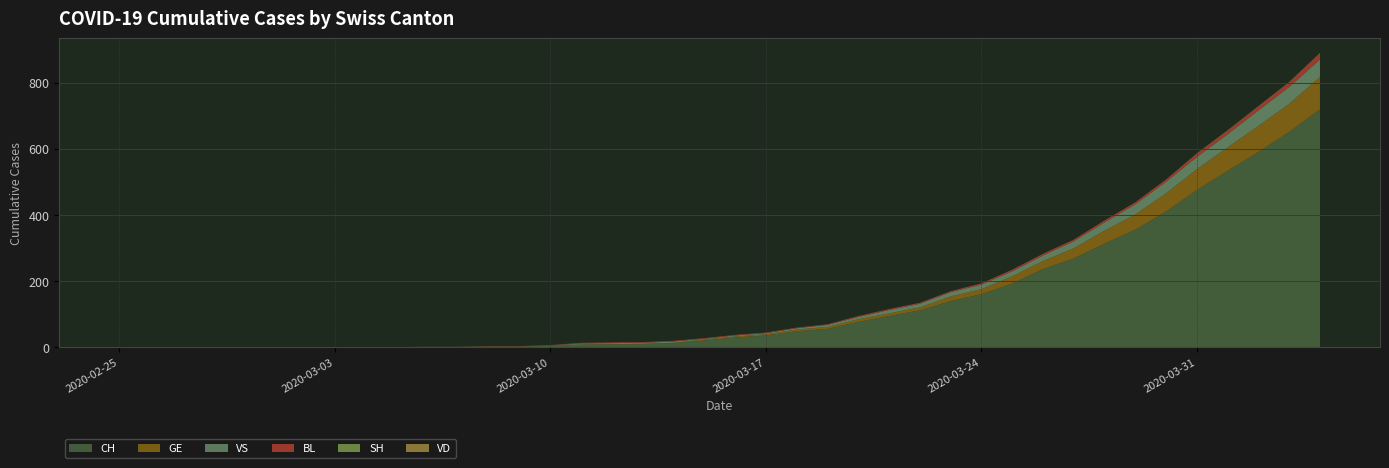

Reading right to left, list all the values displayed in this chart.

CH: 2020-04-04=719	2020-04-03=651	2020-04-02=590	2020-04-01=533	2020-03-31=475	2020-03-30=410	2020-03-29=355	2020-03-28=313	2020-03-27=268	2020-03-26=236	2020-03-25=192	2020-03-24=160	2020-03-23=139	2020-03-22=111	2020-03-21=94	2020-03-20=76	2020-03-19=55	2020-03-18=48	2020-03-17=35	2020-03-16=29	2020-03-15=20	2020-03-14=12	2020-03-13=9	2020-03-12=8	2020-03-11=7	2020-03-10=4	2020-03-09=2	2020-03-08=2	2020-03-07=1	2020-03-06=1	2020-03-05=0	2020-03-04=0	2020-03-03=0	2020-03-02=0	2020-03-01=0	2020-02-29=0	2020-02-28=0	2020-02-27=0	2020-02-26=0	2020-02-25=0
GE: 2020-04-04=98	2020-04-03=85	2020-04-02=79	2020-04-01=71	2020-03-31=63	2020-03-30=55	2020-03-29=46	2020-03-28=39	2020-03-27=31	2020-03-26=24	2020-03-25=22	2020-03-24=15	2020-03-23=14	2020-03-22=9	2020-03-21=8	2020-03-20=8	2020-03-19=6	2020-03-18=5	2020-03-17=4	2020-03-16=3	2020-03-15=3	2020-03-14=1	2020-03-13=1	2020-03-12=1	2020-03-11=1	2020-03-10=1	2020-03-09=0	2020-03-08=0	2020-03-07=0	2020-03-06=0	2020-03-05=0	2020-03-04=0	2020-03-03=0	2020-03-02=0	2020-03-01=0	2020-02-29=0	2020-02-28=0	2020-02-27=0	2020-02-26=0	2020-02-25=0
VS: 2020-04-04=53	2020-04-03=51	2020-04-02=47	2020-04-01=40	2020-03-31=37	2020-03-30=35	2020-03-29=31	2020-03-28=25	2020-03-27=21	2020-03-26=17	2020-03-25=15	2020-03-24=14	2020-03-23=13	2020-03-22=11	2020-03-21=10	2020-03-20=7	2020-03-19=6	2020-03-18=4	2020-03-17=3	2020-03-16=3	2020-03-15=2	2020-03-14=4	2020-03-13=3	2020-03-12=3	2020-03-11=3	2020-03-10=0	2020-03-09=0	2020-03-08=0	2020-03-07=0	2020-03-06=0	2020-03-05=0	2020-03-04=0	2020-03-03=0	2020-03-02=0	2020-03-01=0	2020-02-29=0	2020-02-28=0	2020-02-27=0	2020-02-26=0	2020-02-25=0
VD: 2020-04-04=0	2020-04-03=0	2020-04-02=0	2020-04-01=0	2020-03-31=0	2020-03-30=0	2020-03-29=0	2020-03-28=0	2020-03-27=0	2020-03-26=0	2020-03-25=0	2020-03-24=0	2020-03-23=0	2020-03-22=0	2020-03-21=0	2020-03-20=0	2020-03-19=0	2020-03-18=0	2020-03-17=0	2020-03-16=0	2020-03-15=0	2020-03-14=0	2020-03-13=0	2020-03-12=0	2020-03-11=0	2020-03-10=0	2020-03-09=0	2020-03-08=0	2020-03-07=0	2020-03-06=0	2020-03-05=0	2020-03-04=0	2020-03-03=0	2020-03-02=0	2020-03-01=0	2020-02-29=0	2020-02-28=0	2020-02-27=0	2020-02-26=0	2020-02-25=0
BL: 2020-04-04=19	2020-04-03=14	2020-04-02=12	2020-04-01=11	2020-03-31=10	2020-03-30=7	2020-03-29=6	2020-03-28=6	2020-03-27=5	2020-03-26=5	2020-03-25=5	2020-03-24=4	2020-03-23=3	2020-03-22=3	2020-03-21=3	2020-03-20=3	2020-03-19=2	2020-03-18=2	2020-03-17=2	2020-03-16=2	2020-03-15=2	2020-03-14=2	2020-03-13=2	2020-03-12=2	2020-03-11=2	2020-03-10=1	2020-03-09=1	2020-03-08=1	2020-03-07=0	2020-03-06=0	2020-03-05=0	2020-03-04=0	2020-03-03=0	2020-03-02=0	2020-03-01=0	2020-02-29=0	2020-02-28=0	2020-02-27=0	2020-02-26=0	2020-02-25=0
SH: 2020-04-04=1	2020-04-03=1	2020-04-02=1	2020-04-01=1	2020-03-31=1	2020-03-30=0	2020-03-29=0	2020-03-28=0	2020-03-27=0	2020-03-26=0	2020-03-25=0	2020-03-24=0	2020-03-23=0	2020-03-22=0	2020-03-21=0	2020-03-20=0	2020-03-19=0	2020-03-18=0	2020-03-17=0	2020-03-16=0	2020-03-15=0	2020-03-14=0	2020-03-13=0	2020-03-12=0	2020-03-11=0	2020-03-10=0	2020-03-09=0	2020-03-08=0	2020-03-07=0	2020-03-06=0	2020-03-05=0	2020-03-04=0	2020-03-03=0	2020-03-02=0	2020-03-01=0	2020-02-29=0	2020-02-28=0	2020-02-27=0	2020-02-26=0	2020-02-25=0